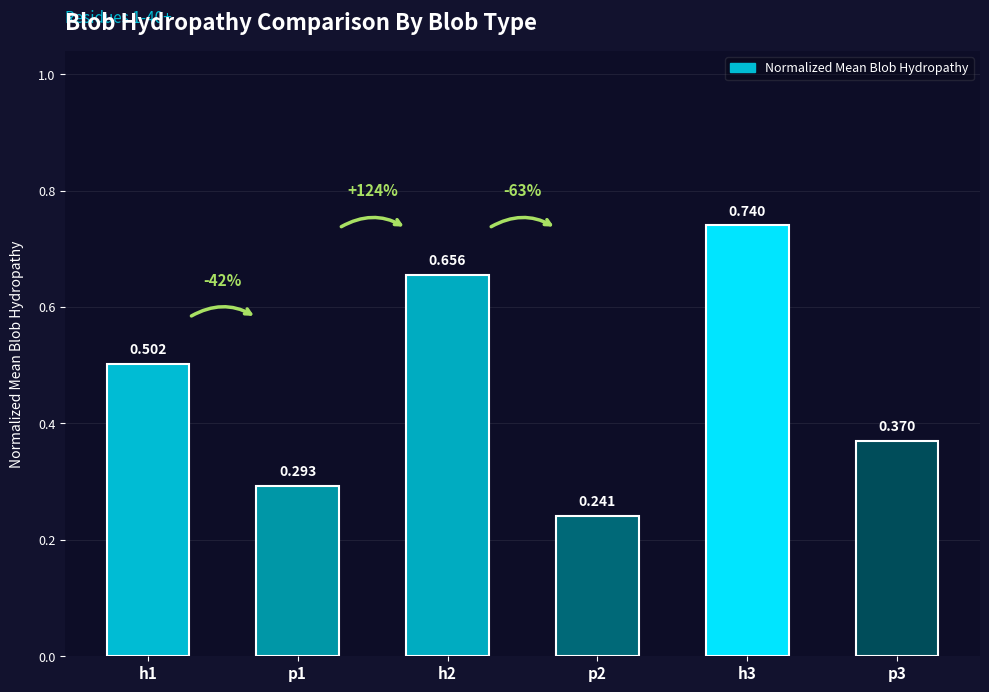

Where is the data nearest to the value 0?

p2